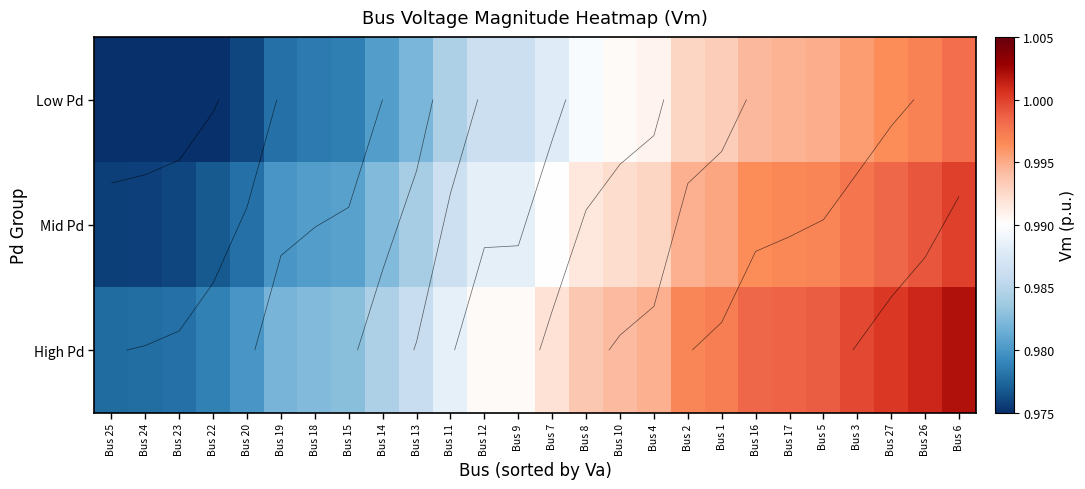

The value of Low Pd at Bus 26 is 1.5. True or false?

False